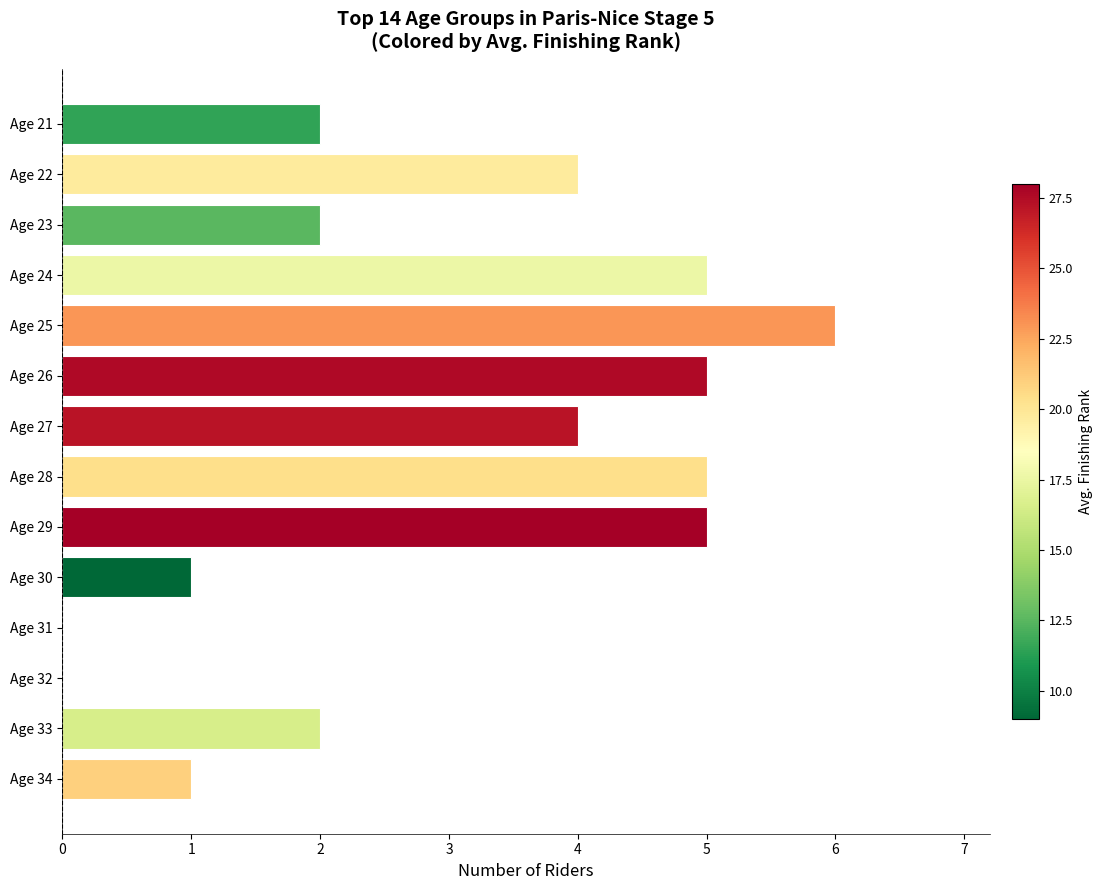

Reading bottom to top, what are all the values shown in this chart?

Age 34=1	Age 33=2	Age 32=0	Age 31=0	Age 30=1	Age 29=5	Age 28=5	Age 27=4	Age 26=5	Age 25=6	Age 24=5	Age 23=2	Age 22=4	Age 21=2